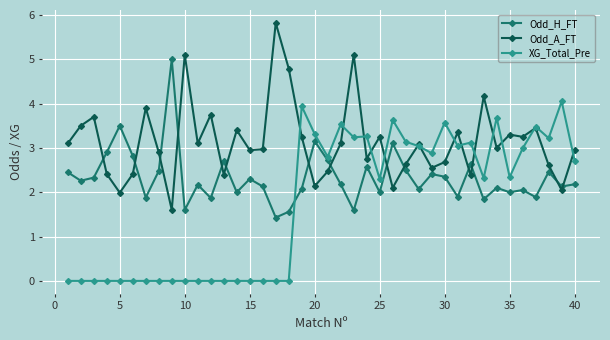

What is the sum of all XG_Total_Pre values?

69.6